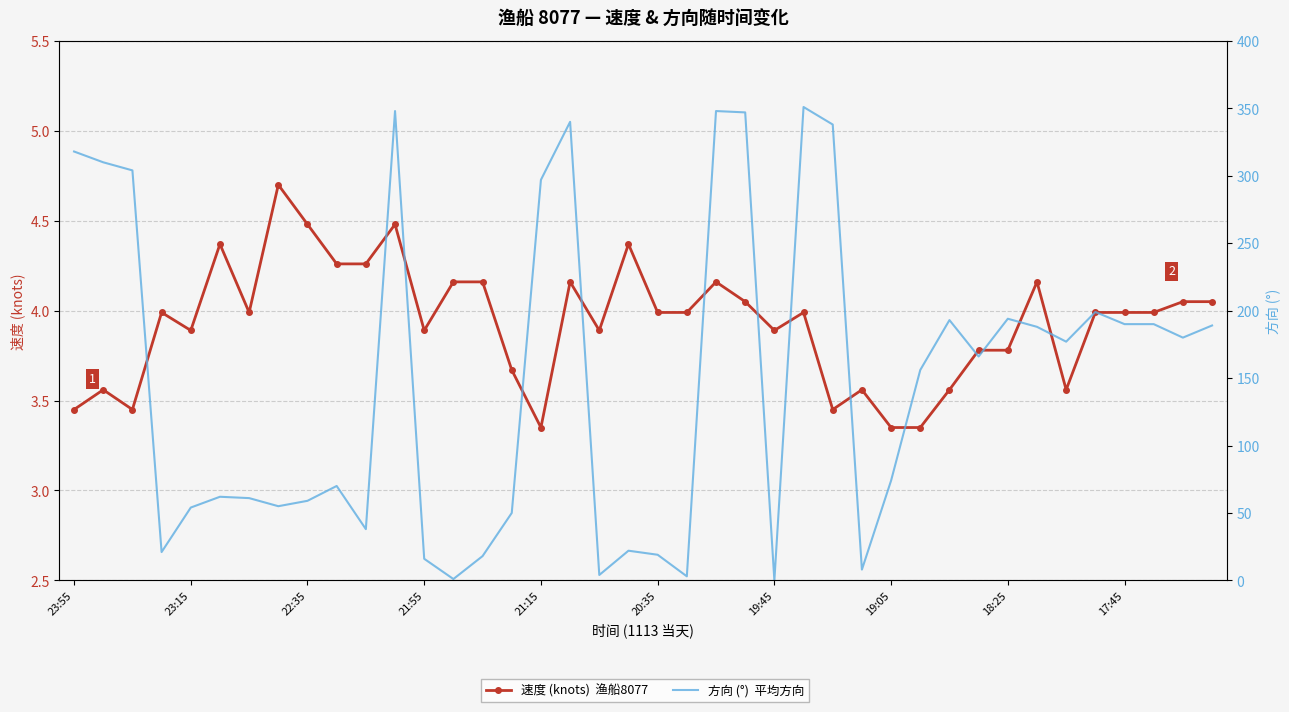

What is the difference between the maximum and minimum values in the 速度 (knots)  渔船8077 series?

1.4